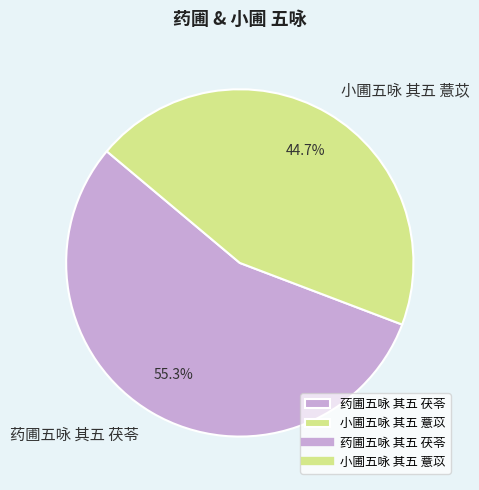

Between 小圃五咏 其五 薏苡 and 药圃五咏 其五 茯苓, which is larger?

药圃五咏 其五 茯苓